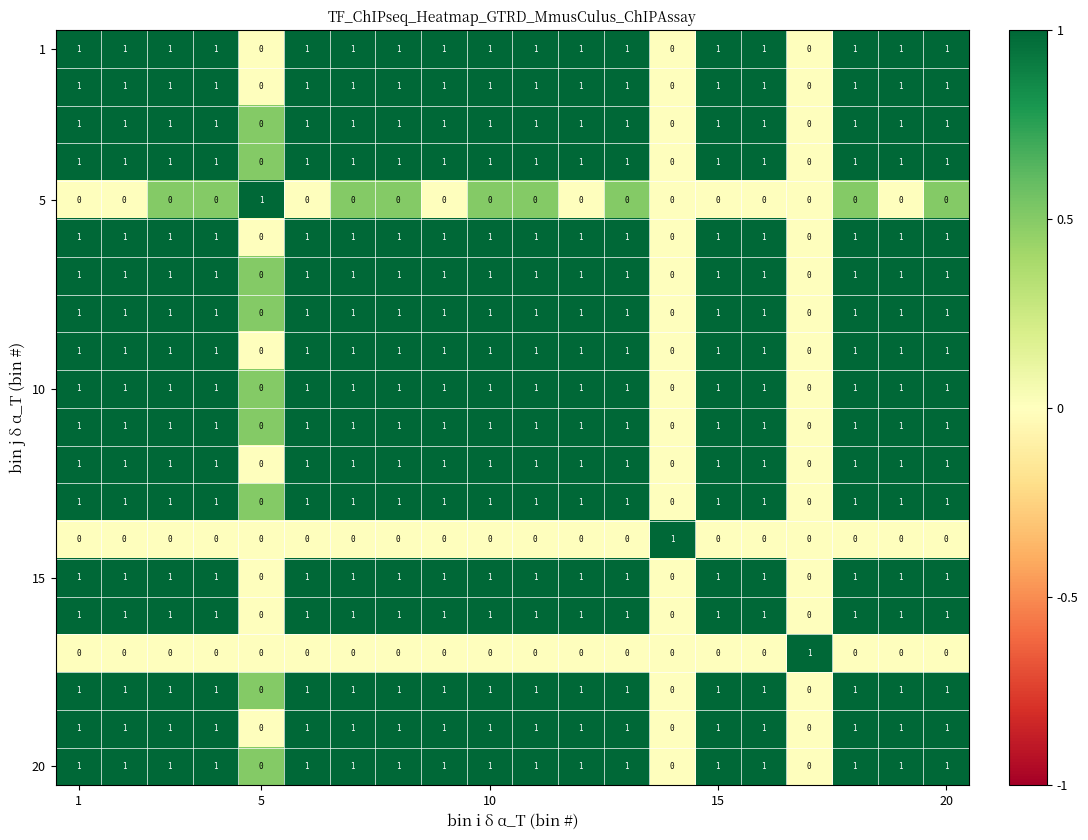

At how many categories does at least one series exceed 0?

20